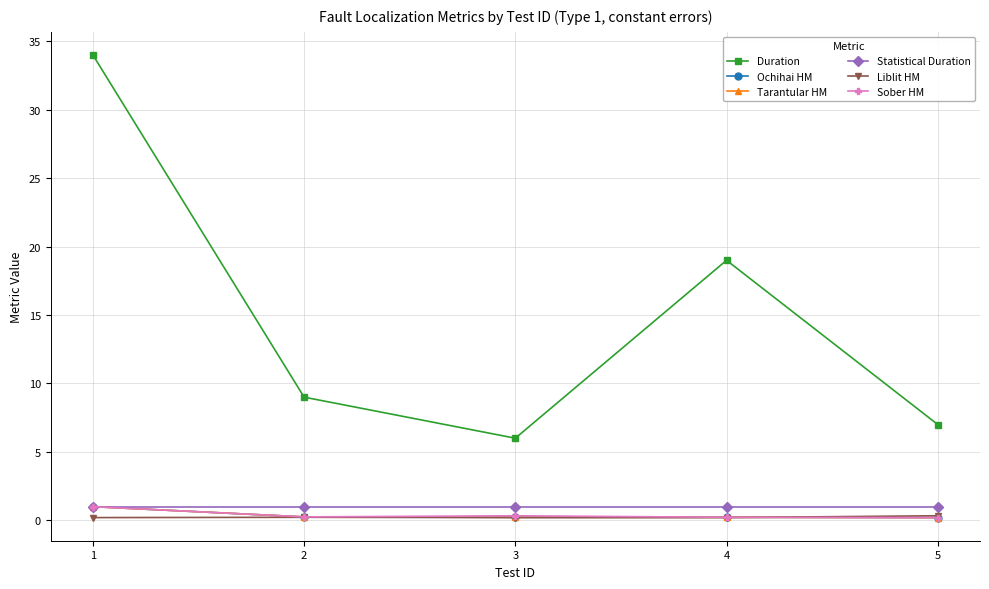

Is this an area chart (filled region under the line)?

No